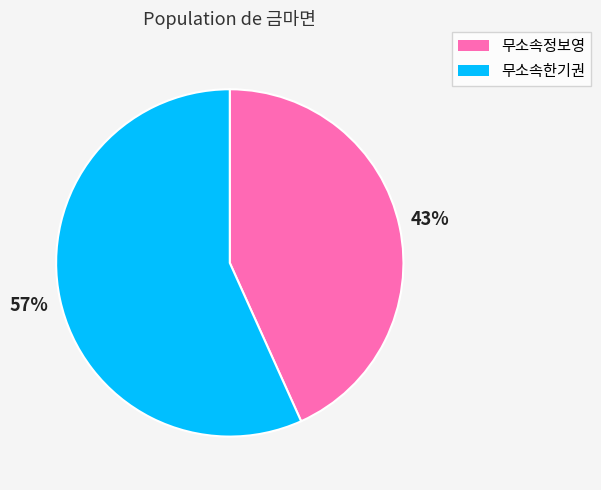

To the nearest percent, what portion does 무소속한기권 represent?

57%